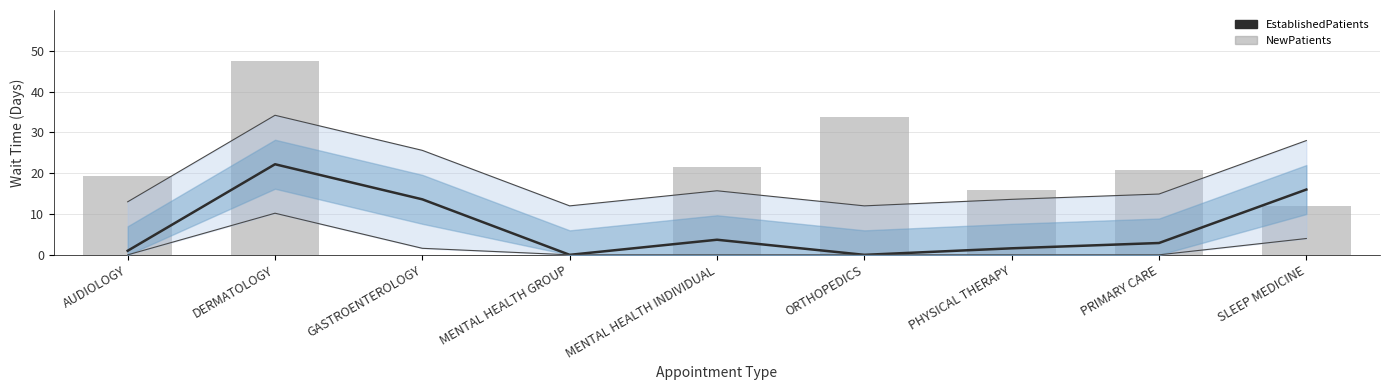

Reading left to right, what are all the values shown in this chart?

EstablishedPatients: 1.0	22.2	13.6	0.0	3.7	0.0	1.6	2.9	16.0
NewPatients: 19.4	47.6	0.0	0.0	21.6	33.8	15.8	20.7	12.0